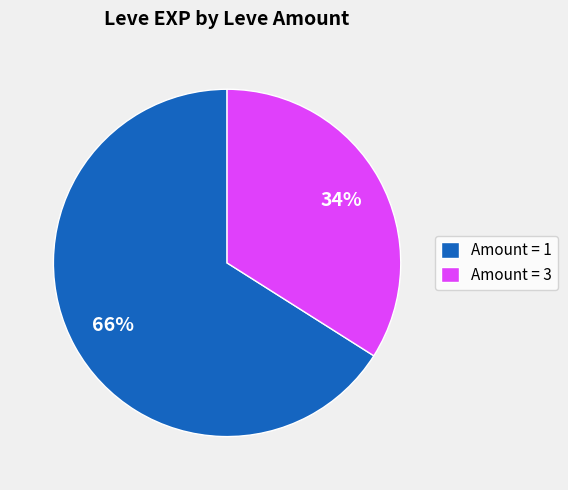

Rank the categories by value from highest to lowest.

Amount = 1, Amount = 3